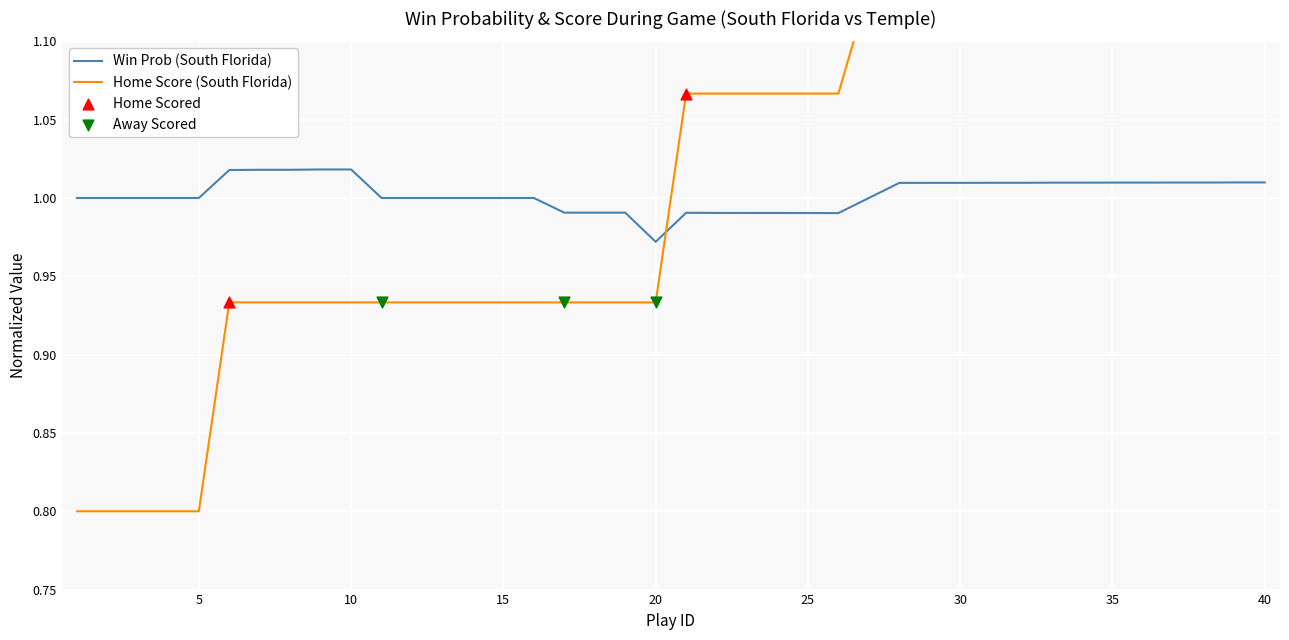

At how many categories does at least one series exceed 1?

25